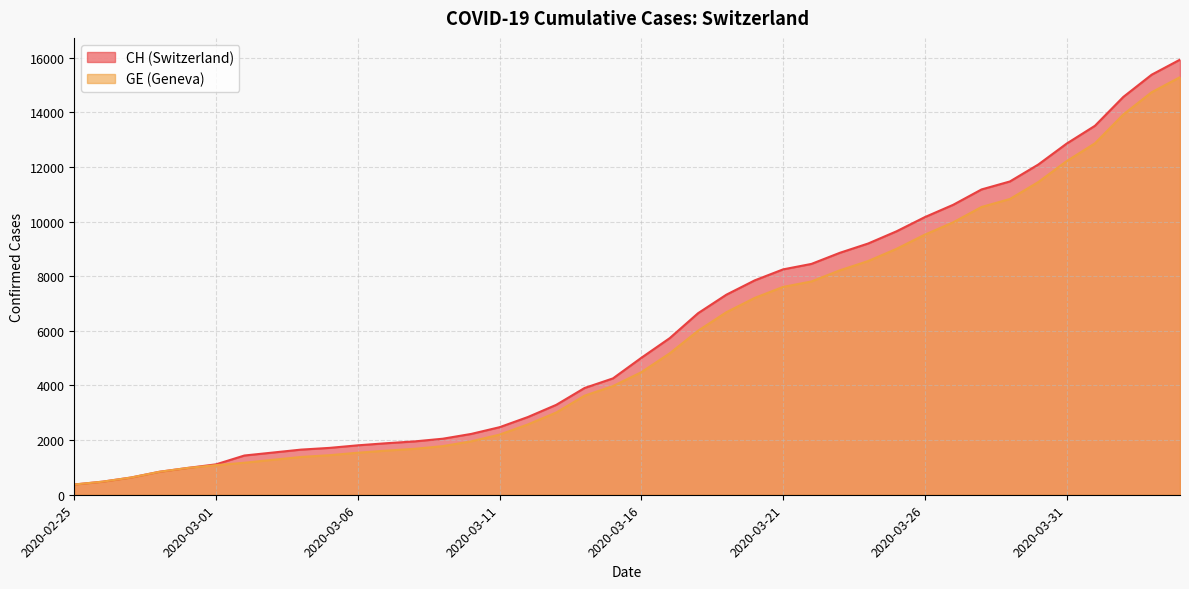

True or false: GE and CH cross at least once.

False